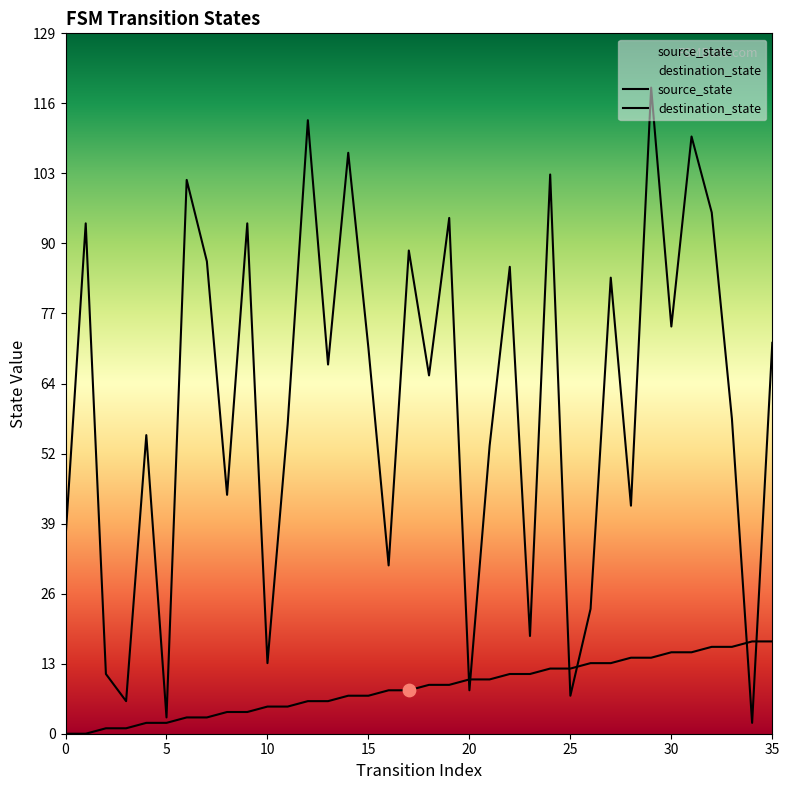

Which series contains the lowest Y value?

source_state